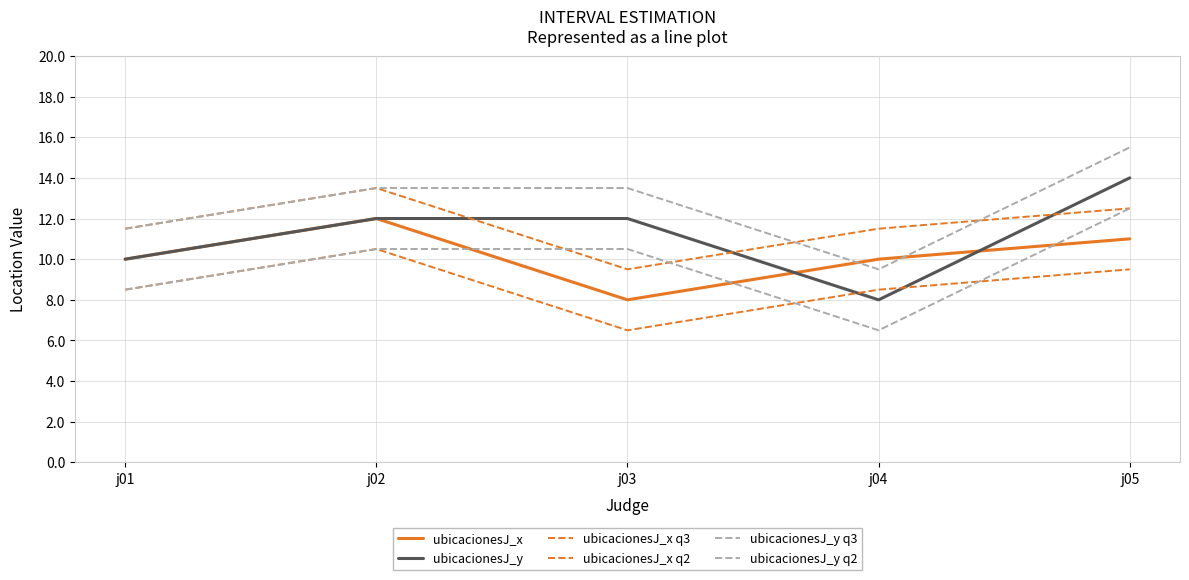

Does the chart have visible grid lines?

Yes